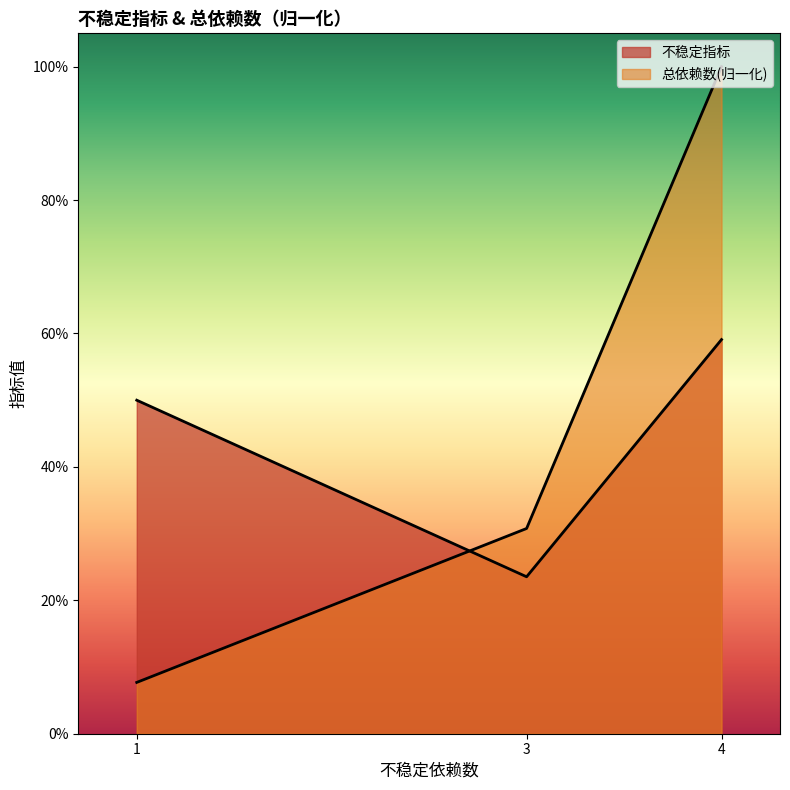

True or false: the data shows 0.5 at 4.

False